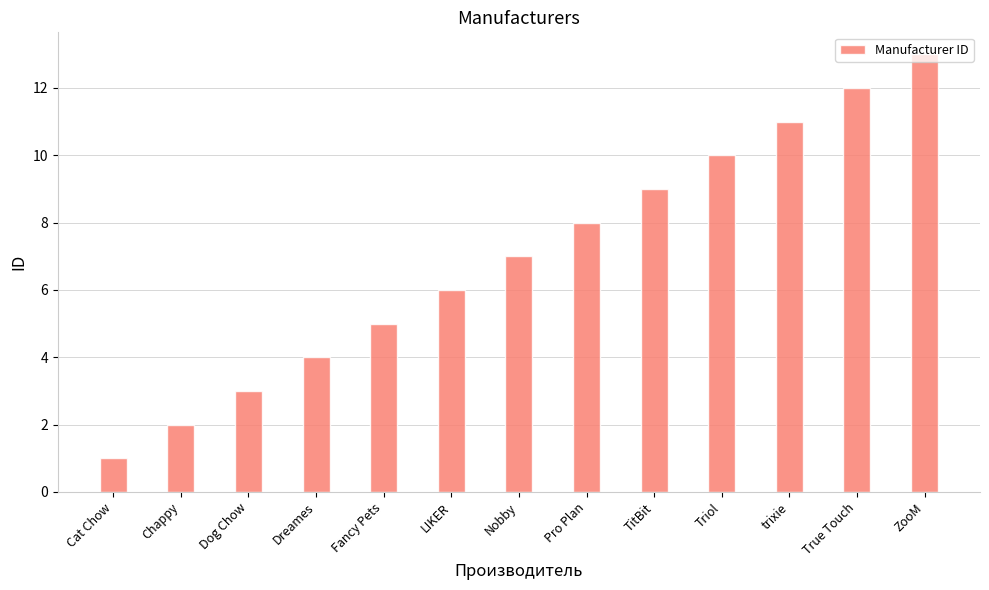

What is the average value?

7